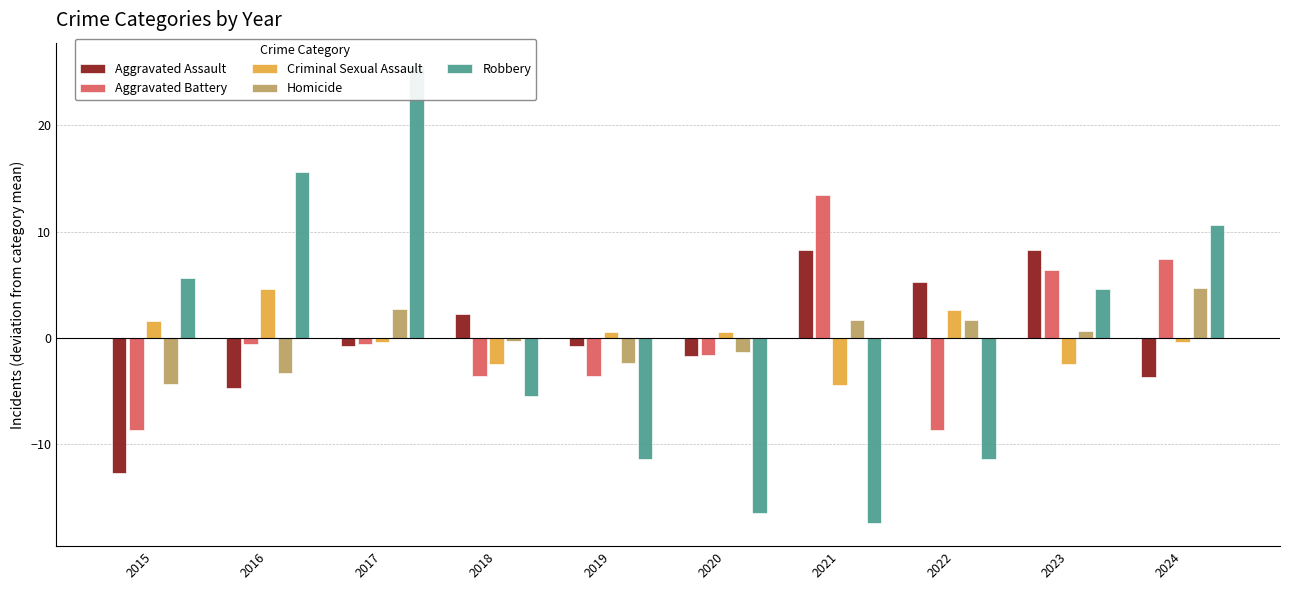

Which category has the highest value in the Homicide series?

2024